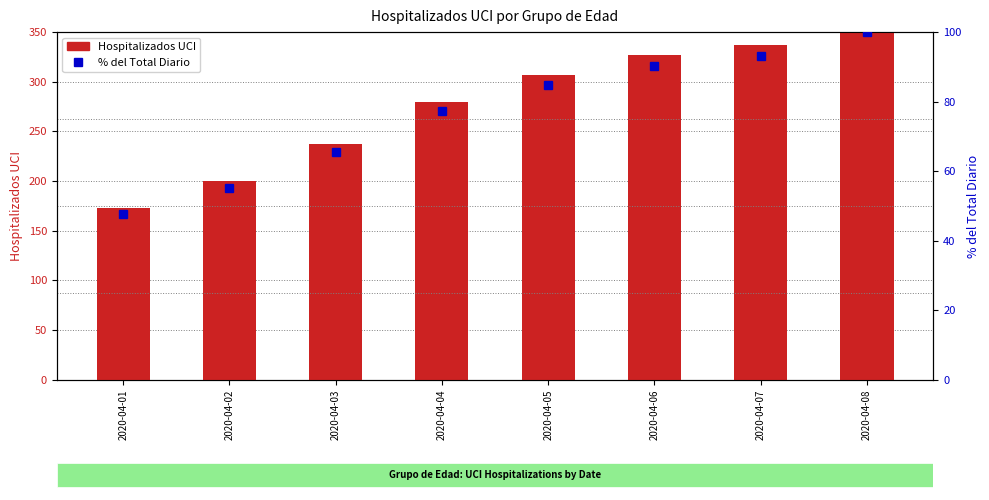

What are all the series names shown in the legend?

Hospitalizados UCI, % del Total Diario